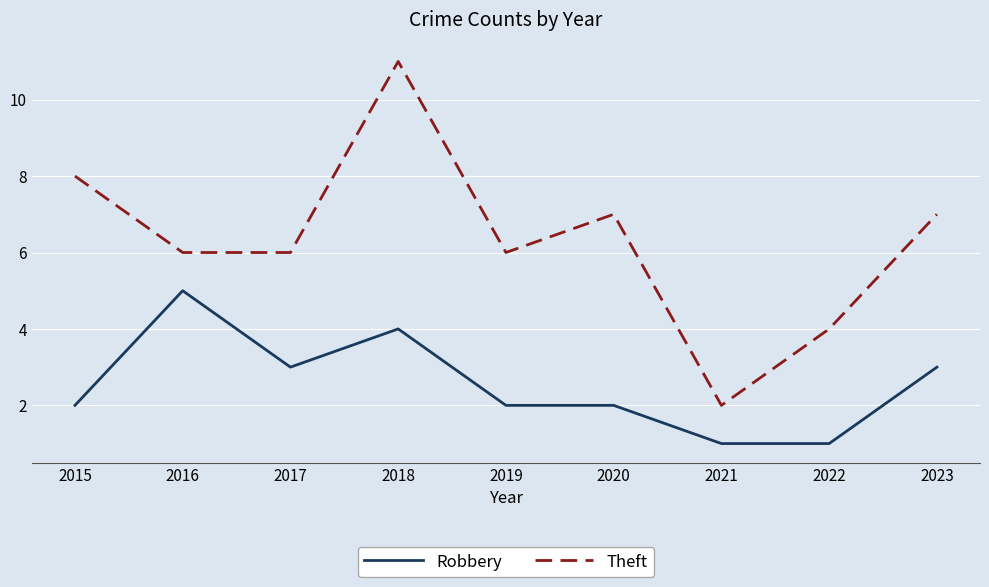

Which series changed the most between 2019 and 2021?

Theft